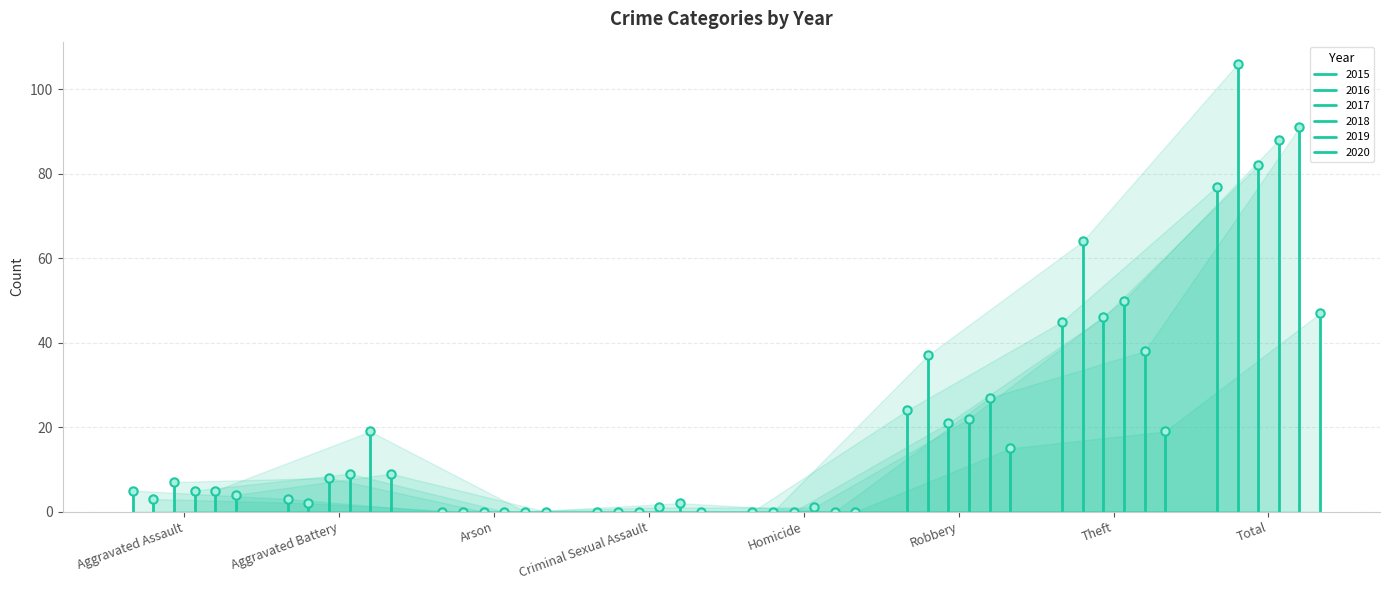

At which label does 2015 first exceed 5?

Robbery